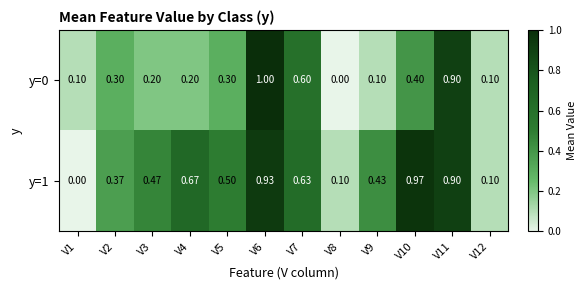

What is the difference between the highest and lowest values at V3?

0.3